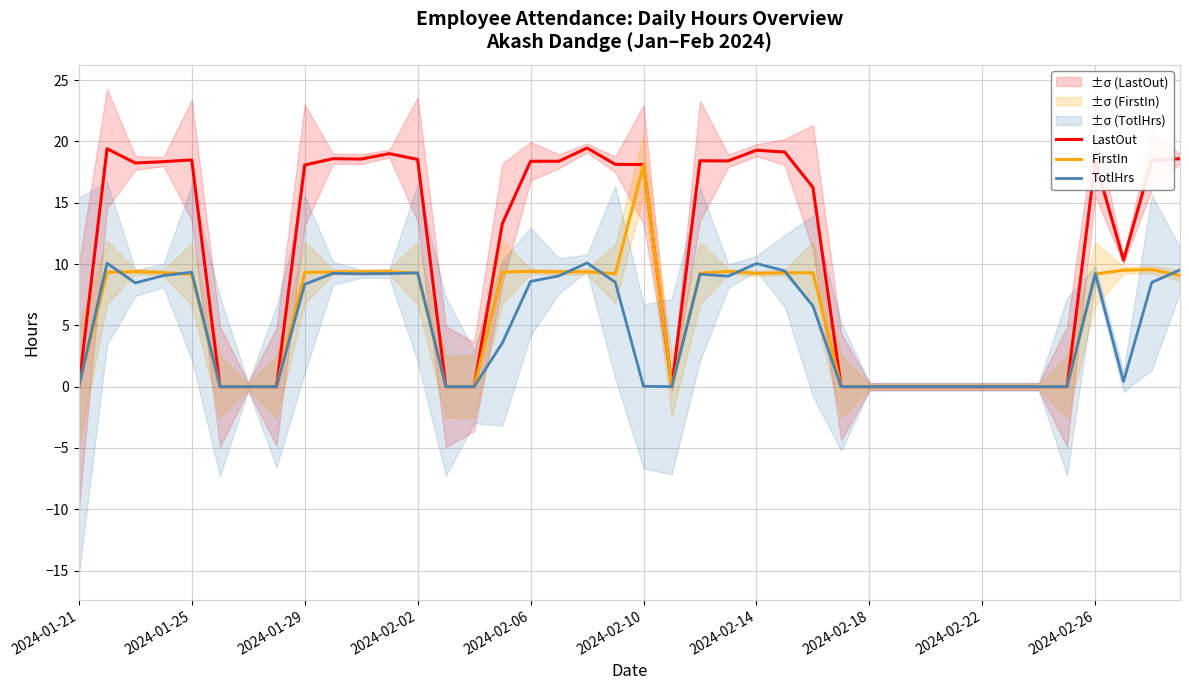

Rank the series at 13 from highest to lowest value.

LastOut, FirstIn, TotlHrs